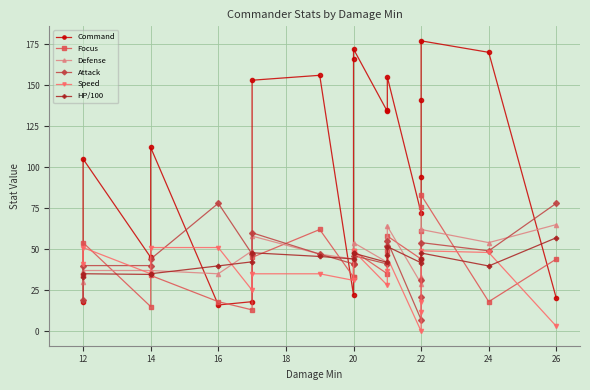

Which series has the largest total across all categories?

Command